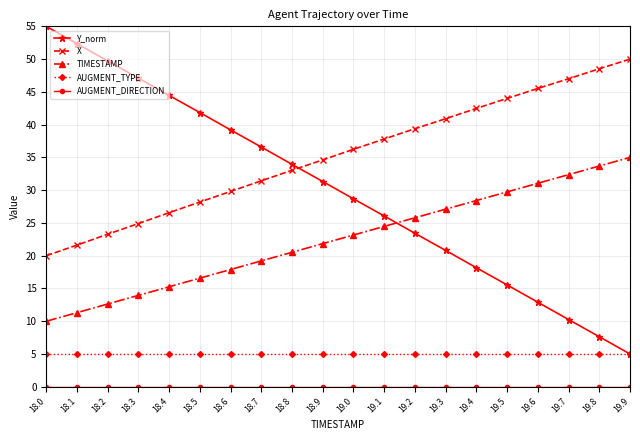

True or false: Y_norm and TIMESTAMP cross at least once.

True